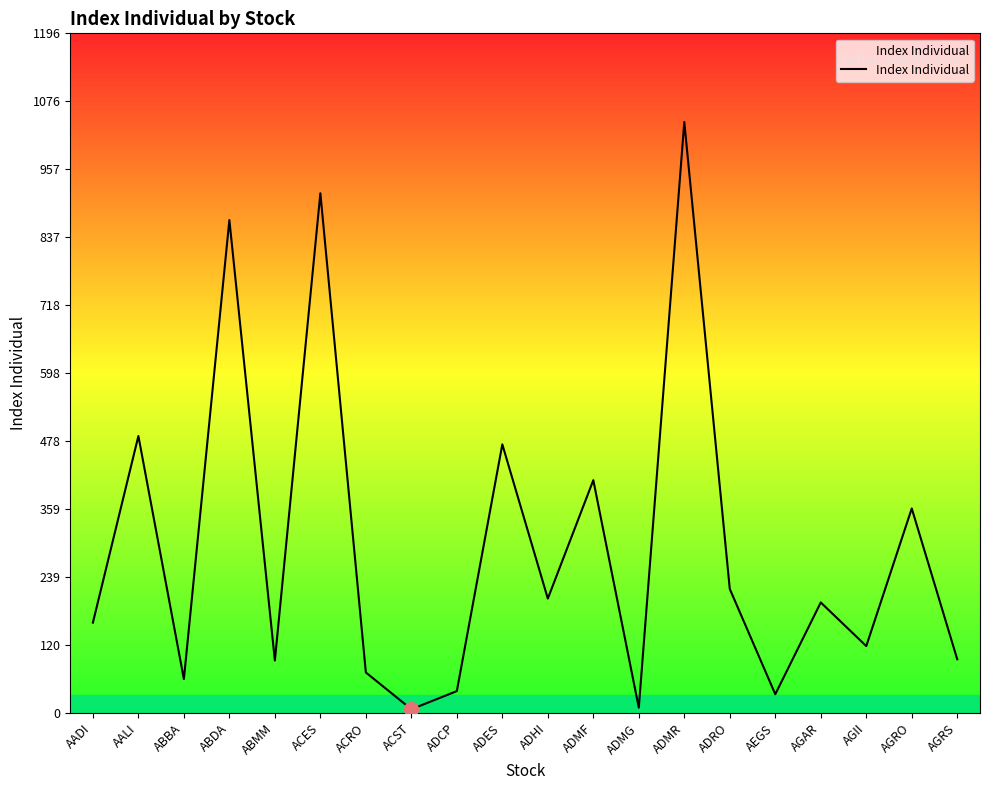

What is the change in value from ADES to ADMG?

-463.4